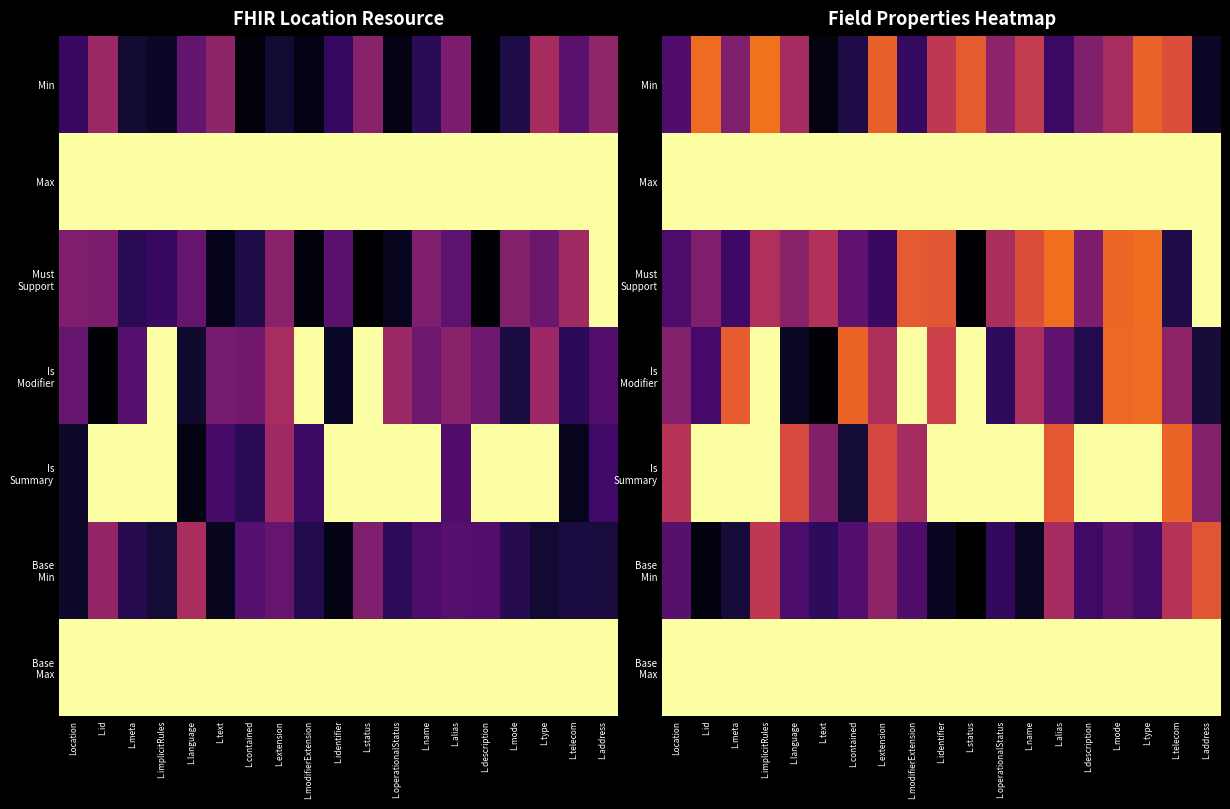

At which label is Must Support closest to 0?

L.status